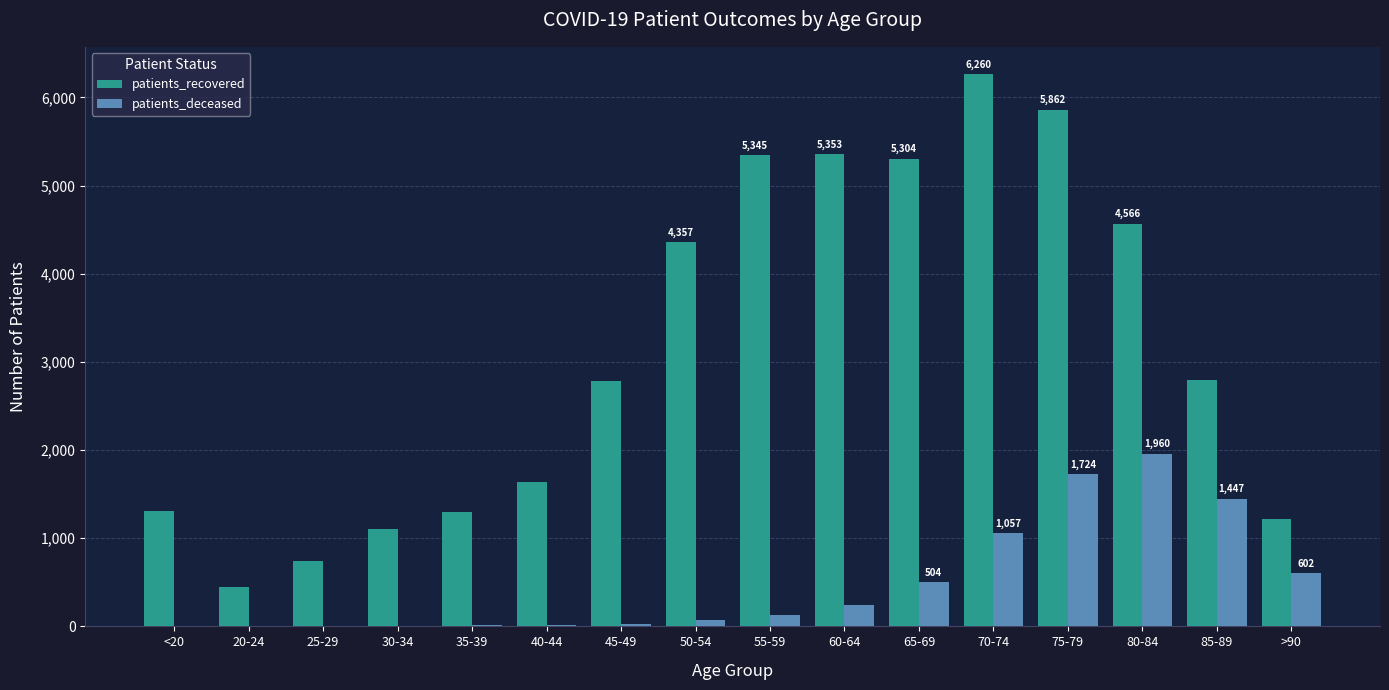

The value of patients_recovered at 25-29 is 339. True or false?

False